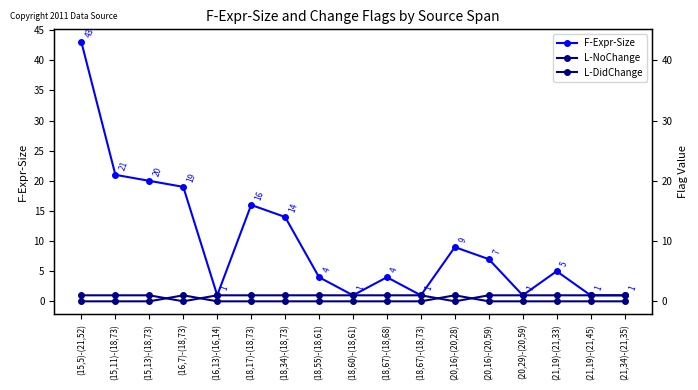

What is the label of the 11th point from the left?

(18,67)-(18,73)